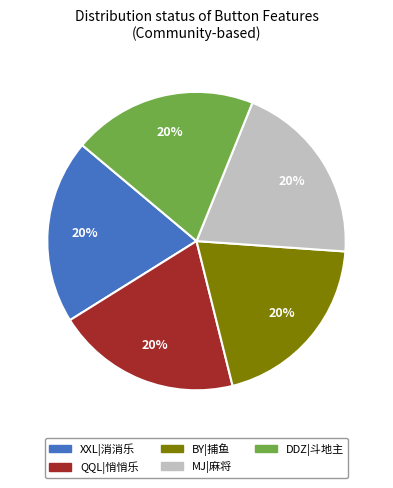

What is the ratio of the value at XXL|消消乐 to the value at MJ|麻将?

1.0